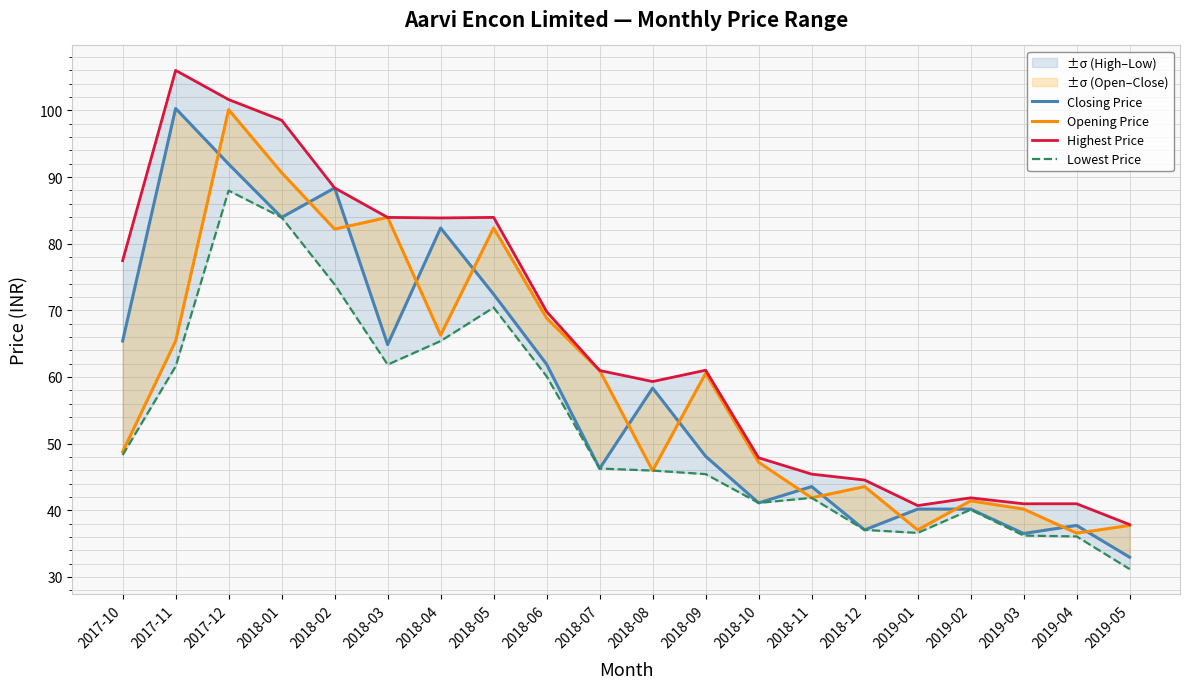

Does the chart have visible grid lines?

Yes